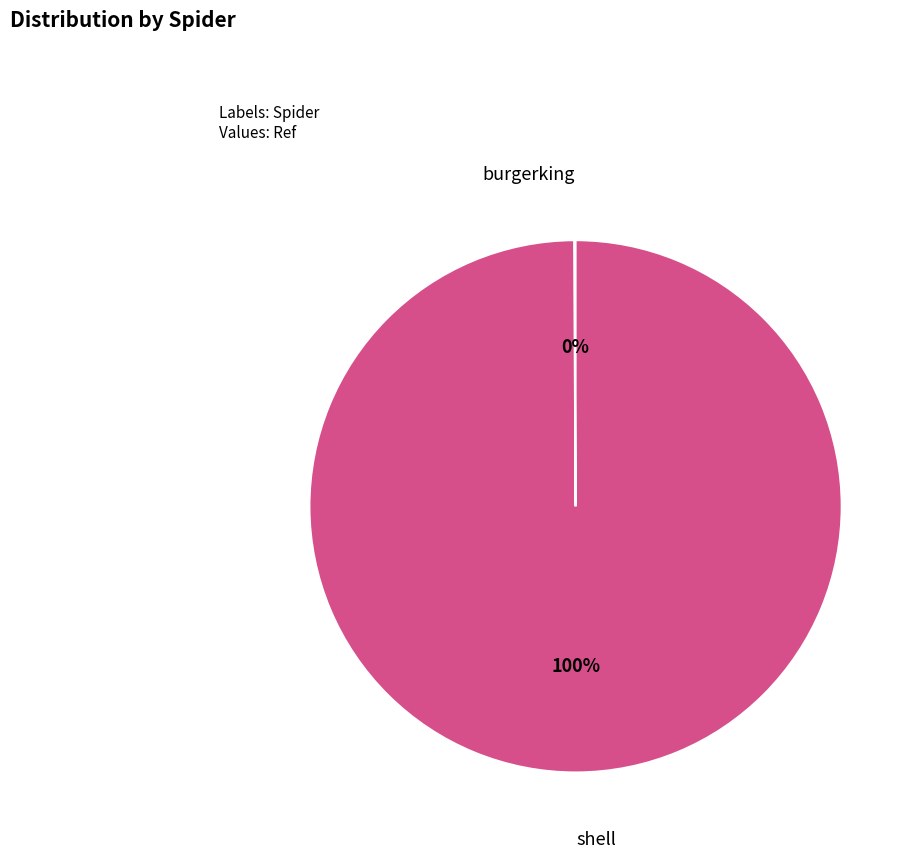

What is the majority slice?

shell